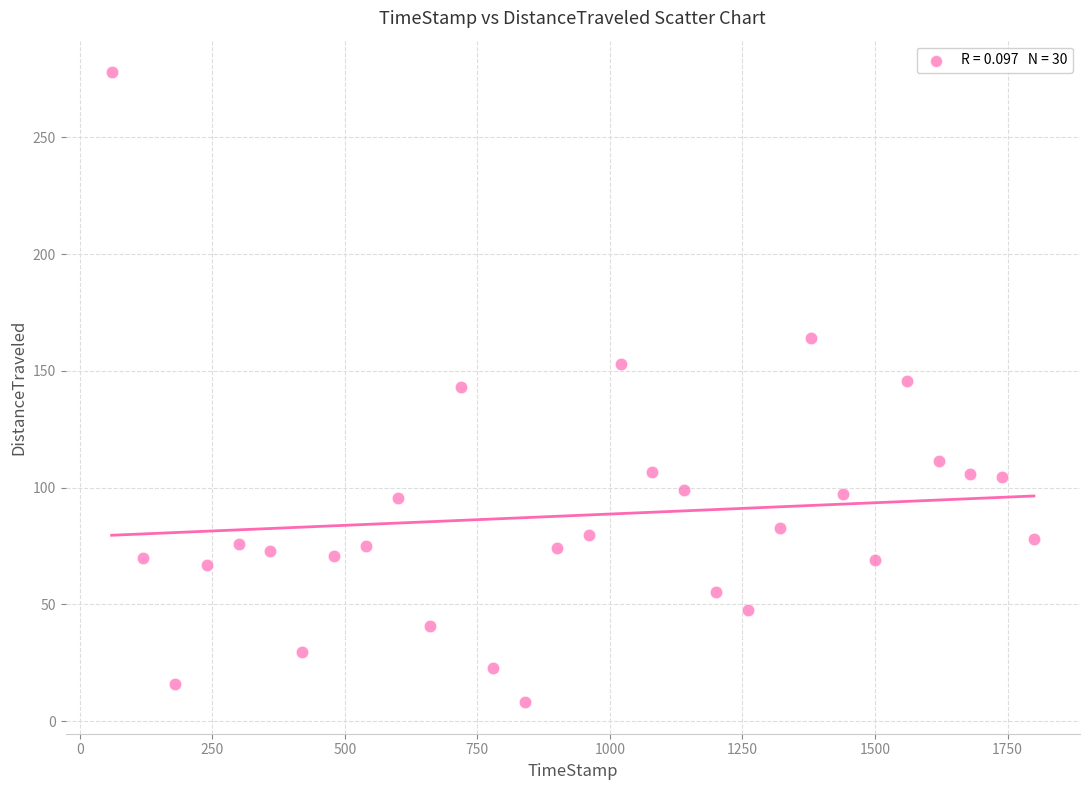

What is the range of Y values (max minus min)?

269.8